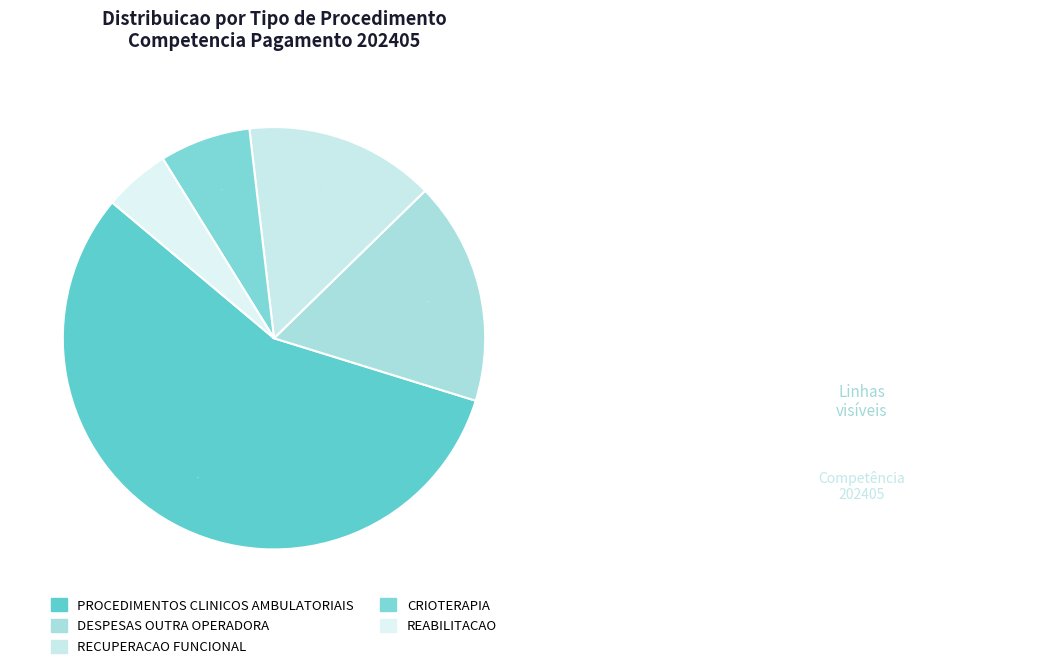

Count the number of slices in the pie.

5